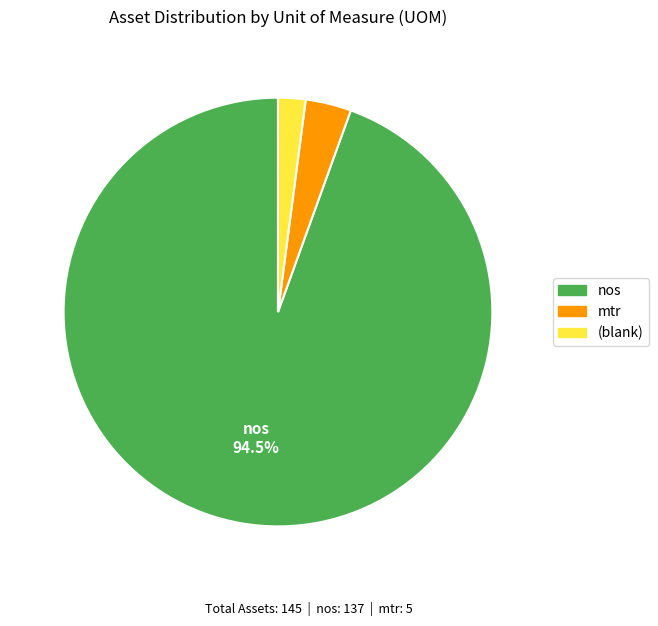

Is there a majority slice in this chart?

Yes